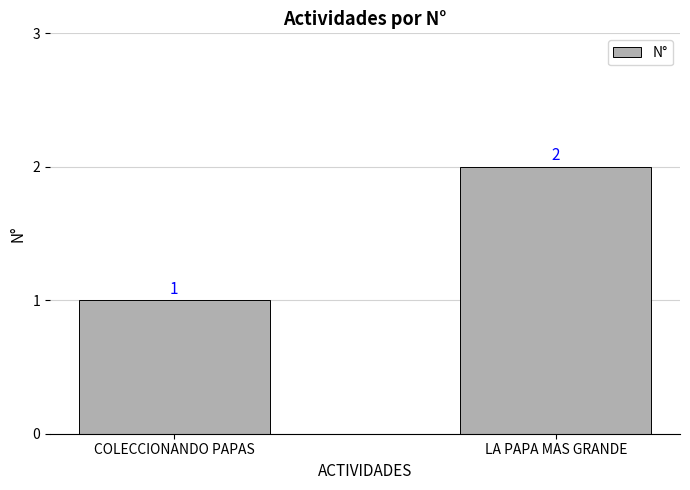

List the labels in order of value, smallest first.

COLECCIONANDO PAPAS, LA PAPA MAS GRANDE